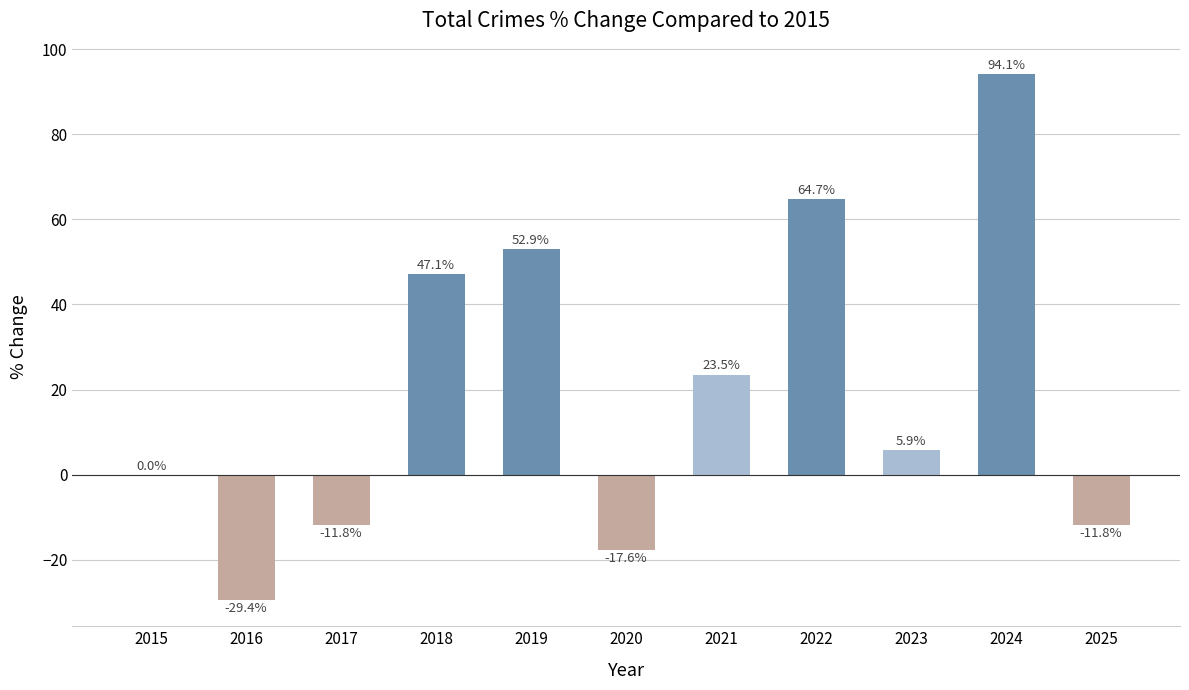

What is the sum of the values at 2022 and 2021?

88.2